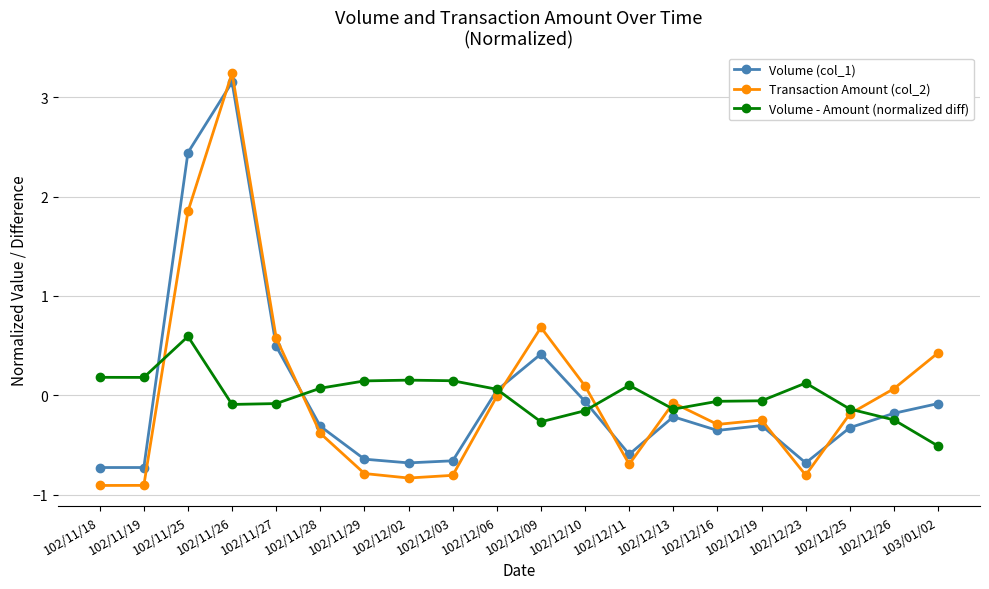

What is the label of the 6th point from the right?

102/12/16